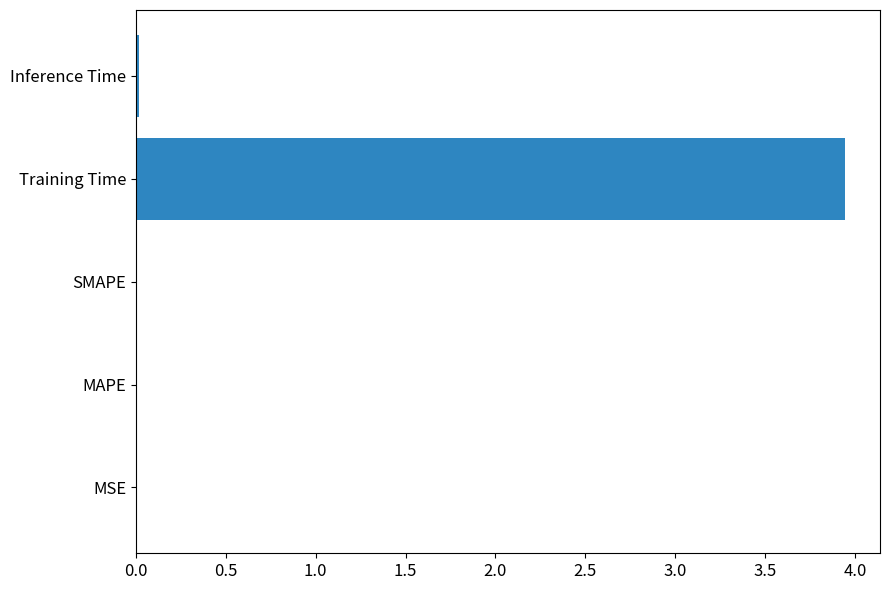

At which category does the chart reach its peak across all series?

Training Time